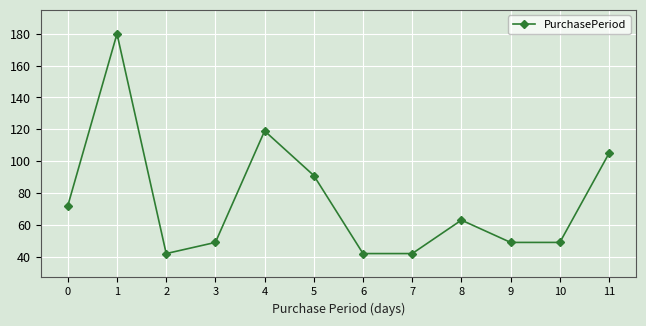

The chart shows a value of 49 at 9. True or false?

True